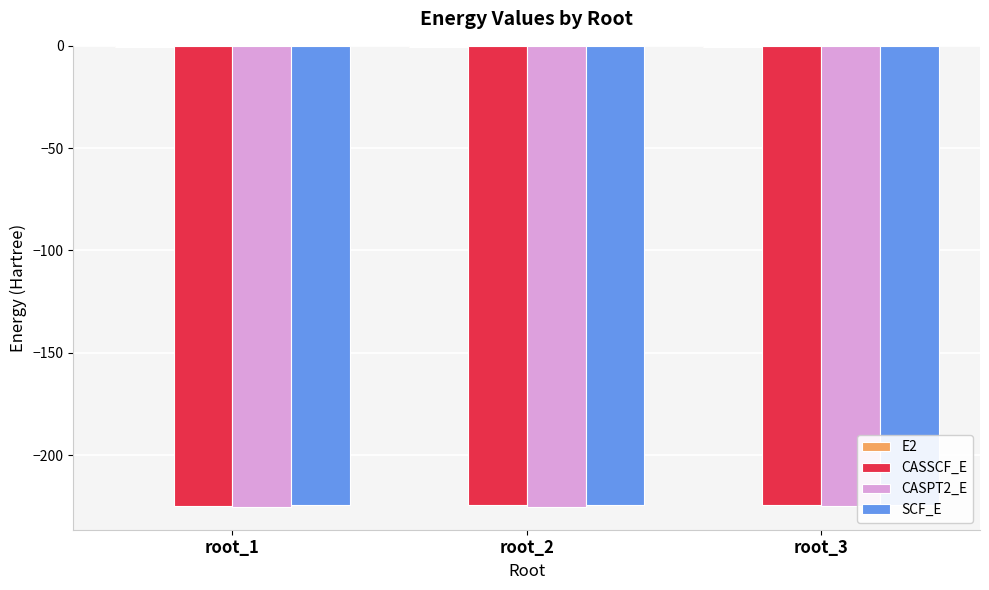

How many categories are shown in the chart?

3